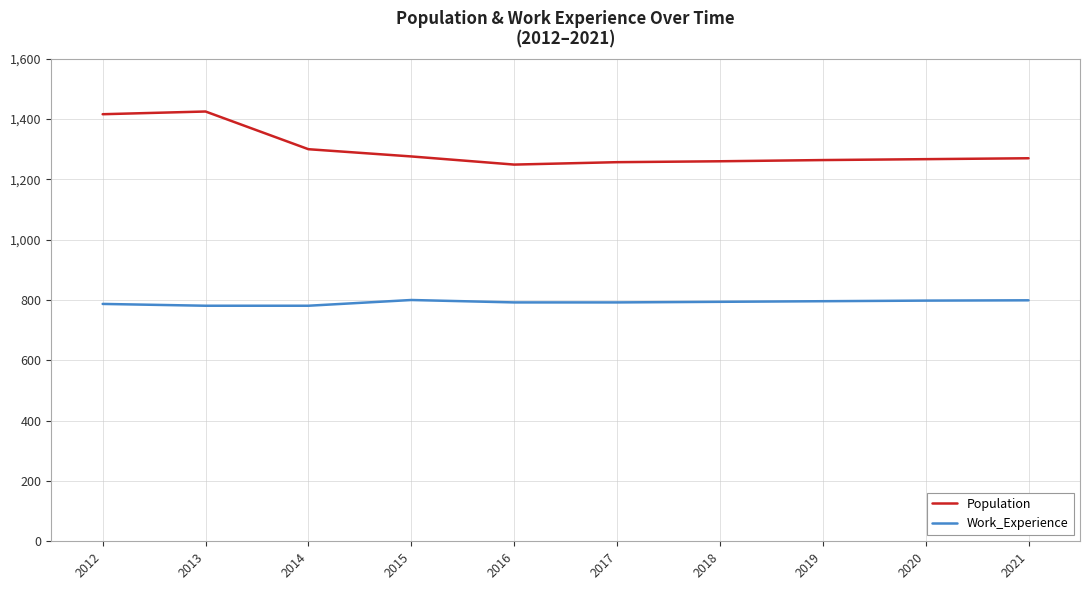

What is the spread (max minus min) of values at 2017?

465